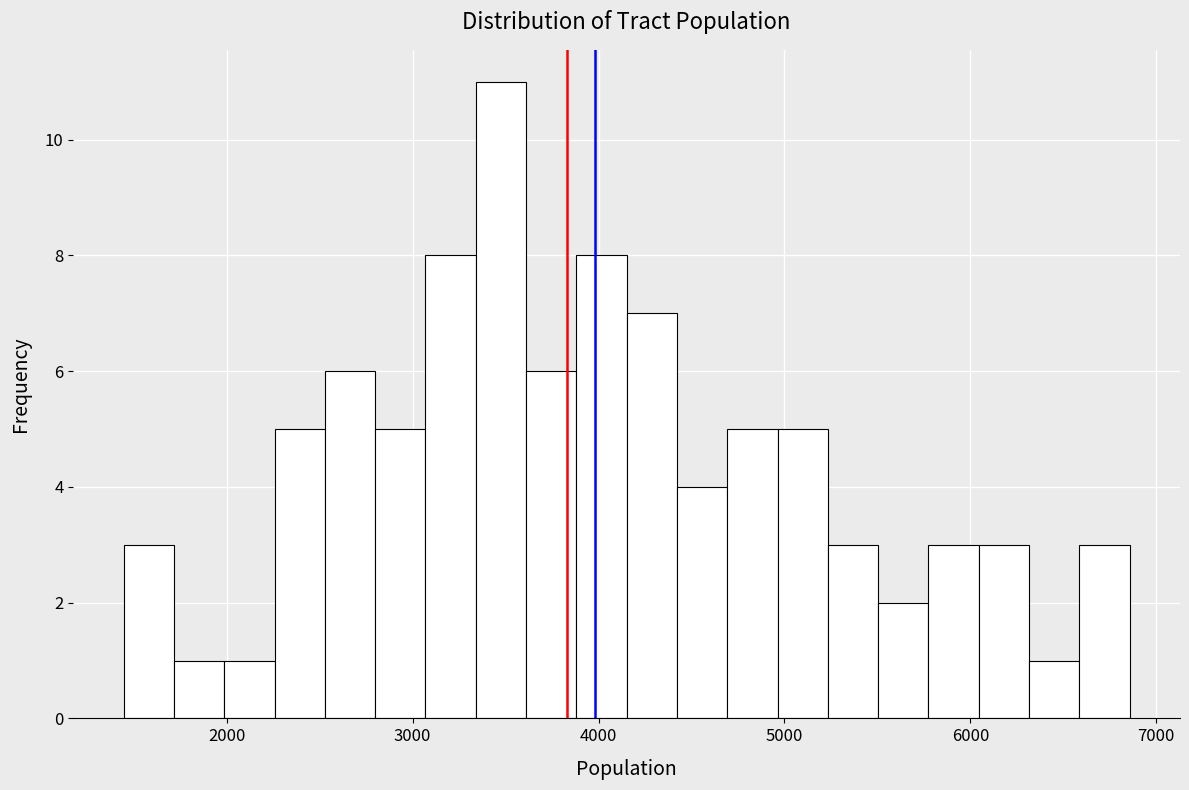

Read against the x-axis, roughly where is the centre of the tallest bar?

3500